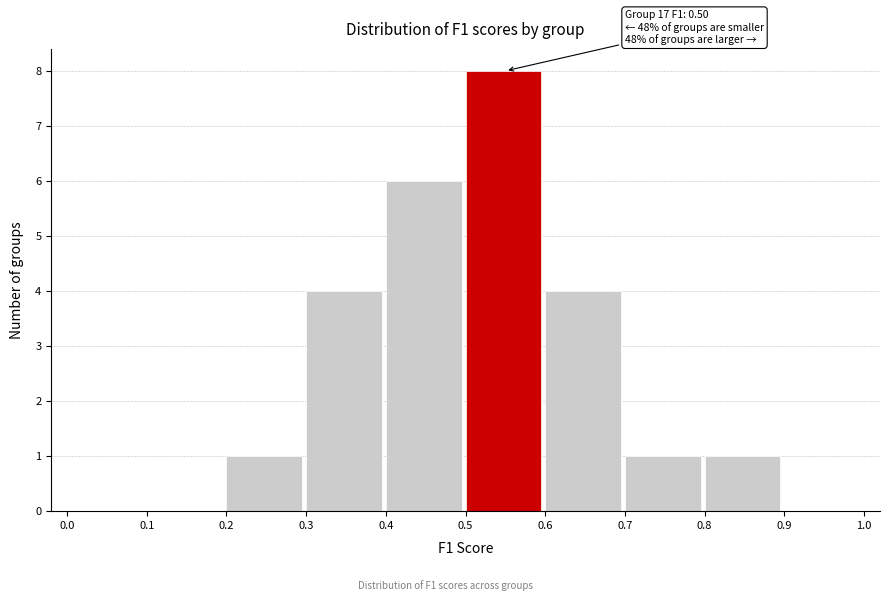

Over which range of the x-axis is the bar tallest?

0.5 to 0.6